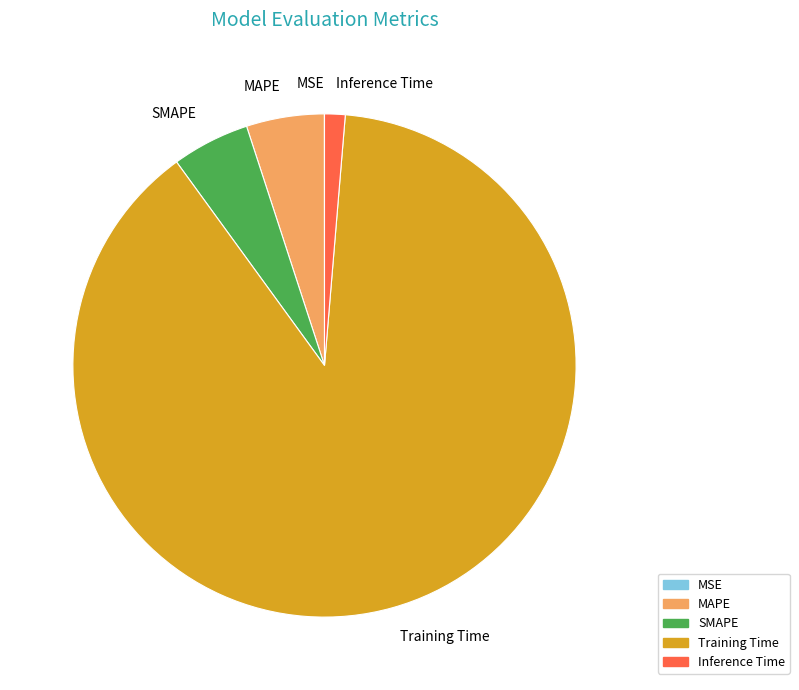

Do Inference Time and SMAPE together represent more than half of the pie?

No